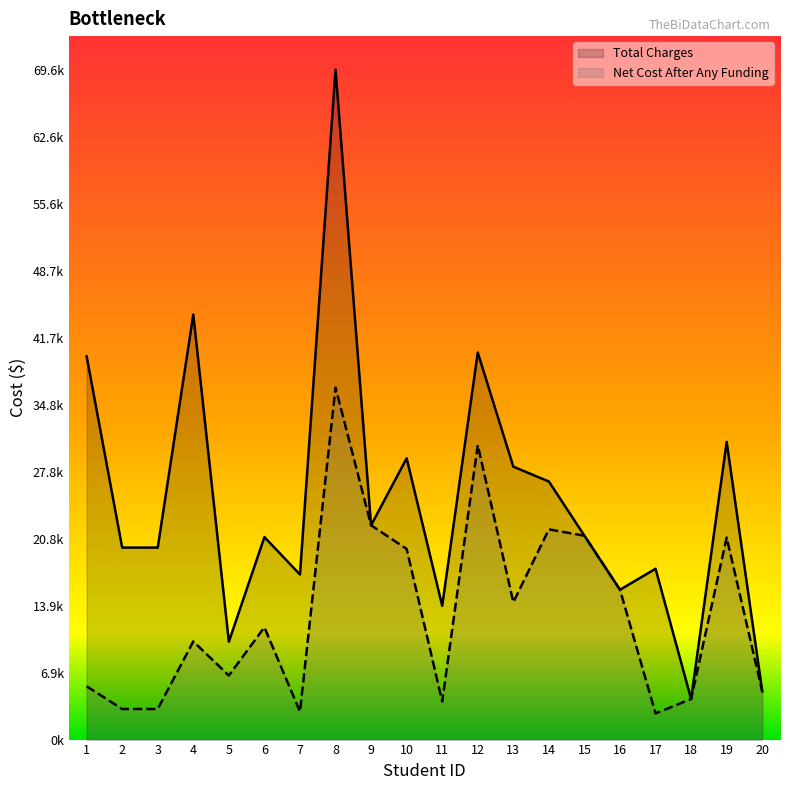

Where is the first local maximum for Net Cost After Any Funding?

4